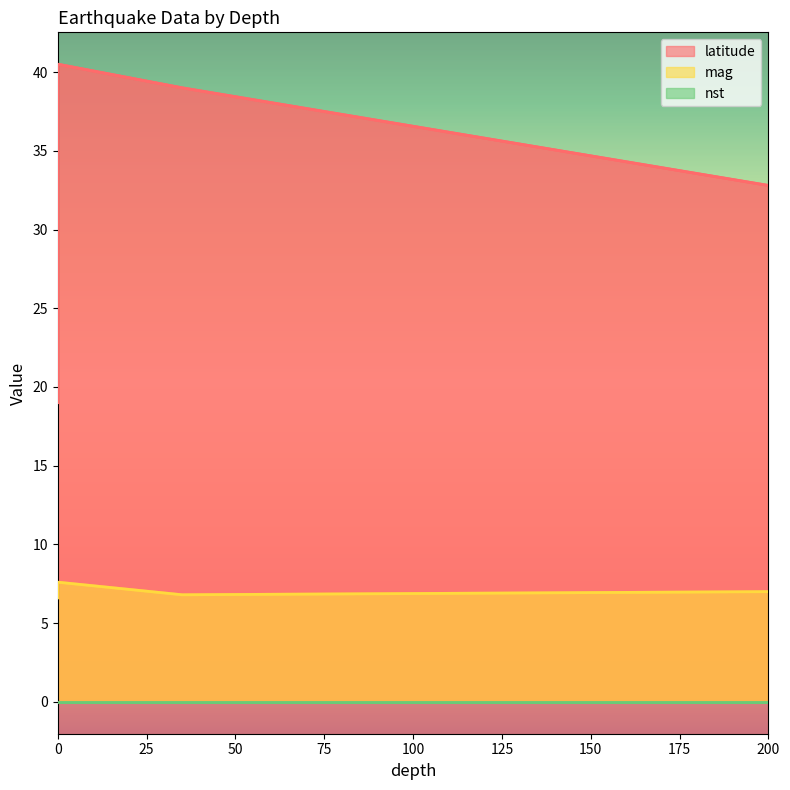

Where is mag nearest to the value 7?

200